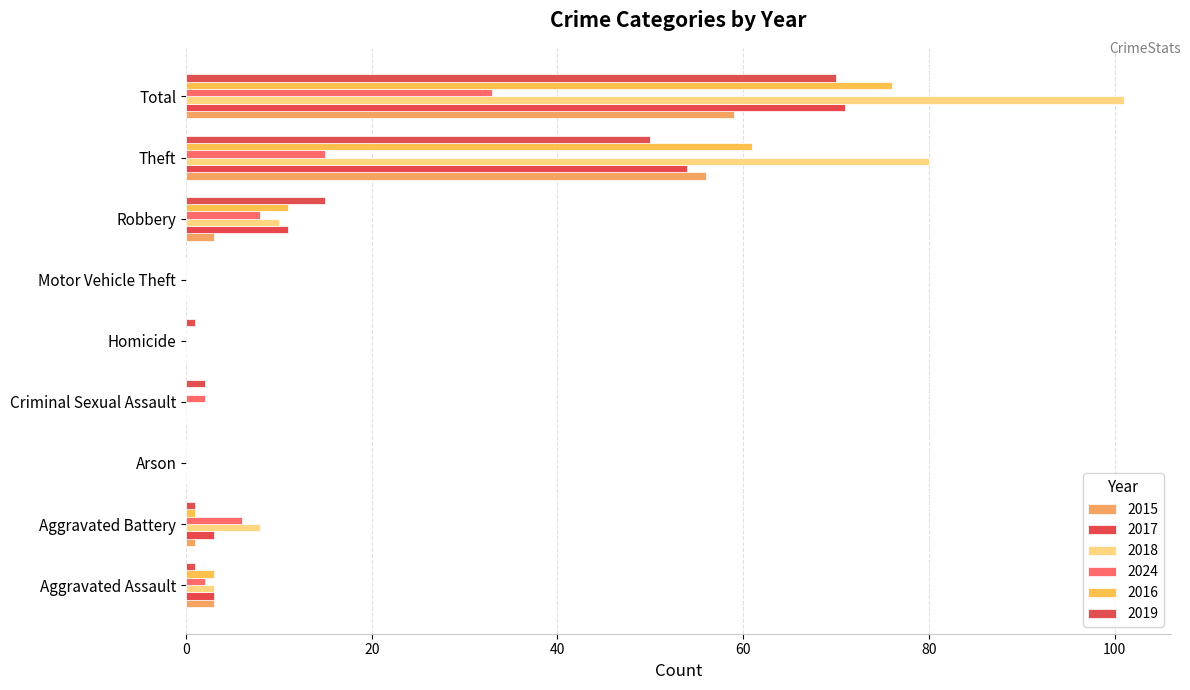

How many data points does each series have?

9